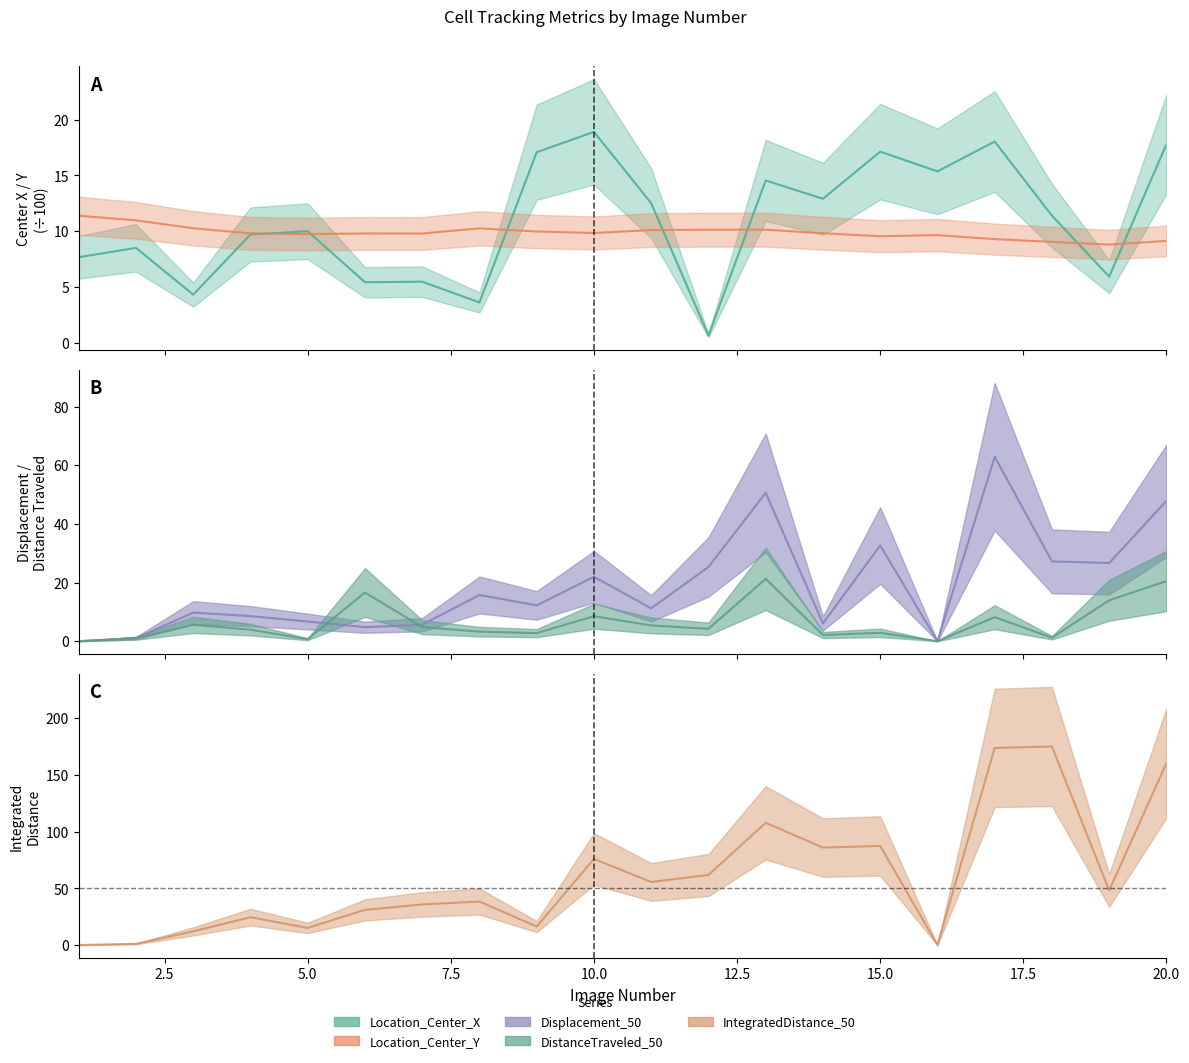

How many interior local peaks does the Location_Center_X series have?

7